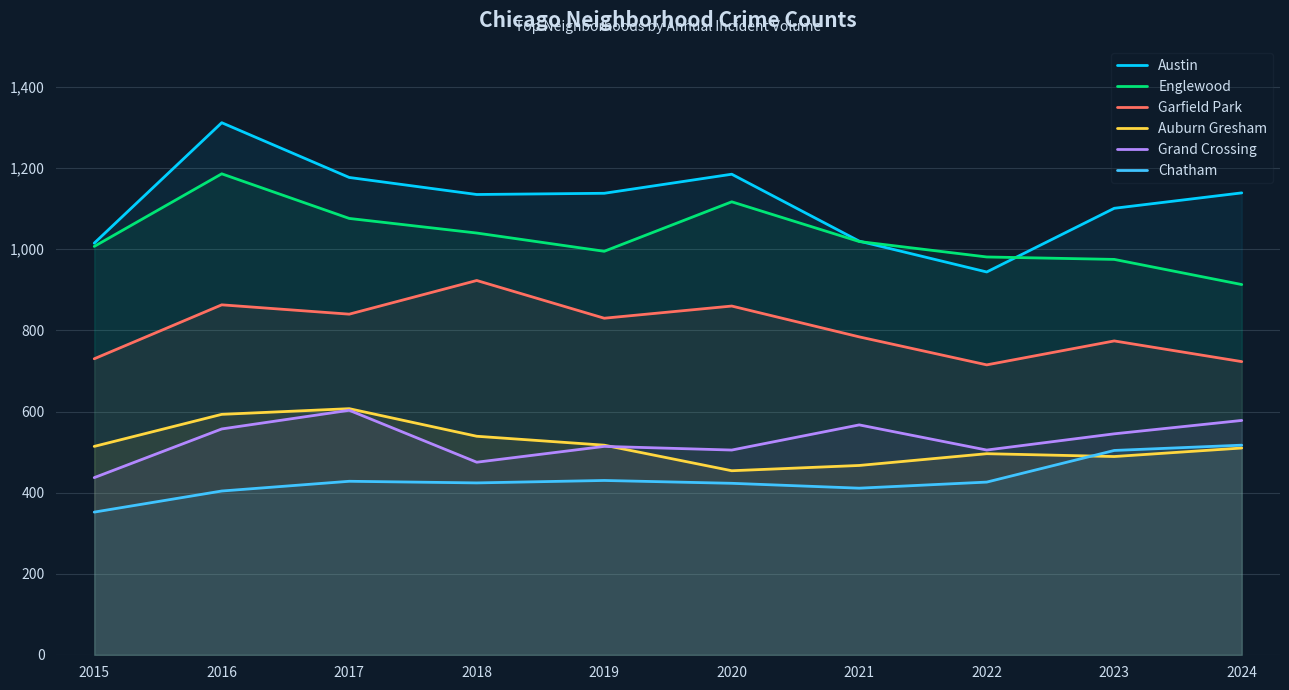

How many lines are shown in the chart?

6